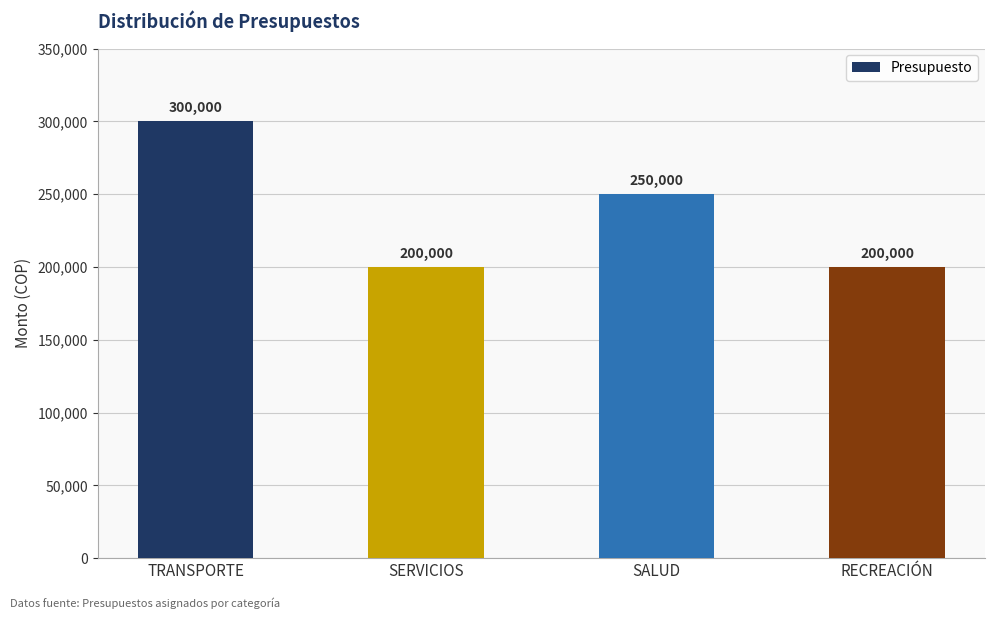

What is the change in value from TRANSPORTE to SALUD?

-50000